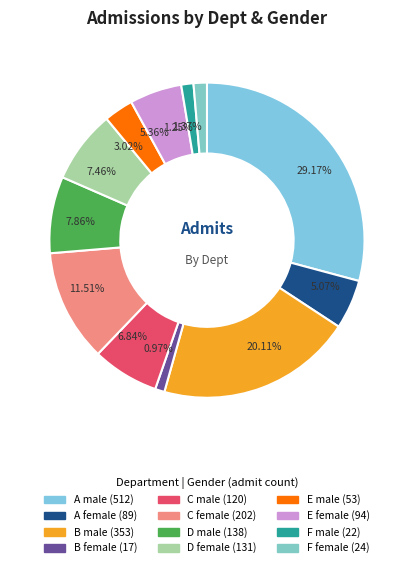

How many segments does this pie chart have?

12